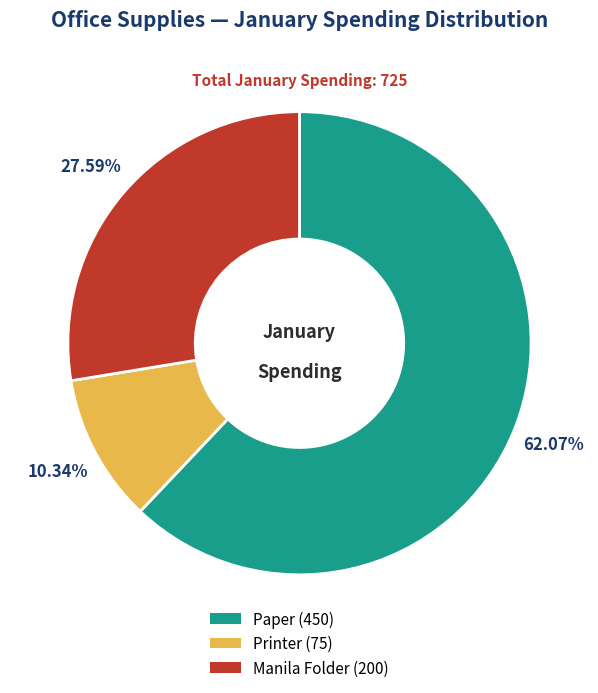

To the nearest percent, what percentage of the pie is Printer?

10%